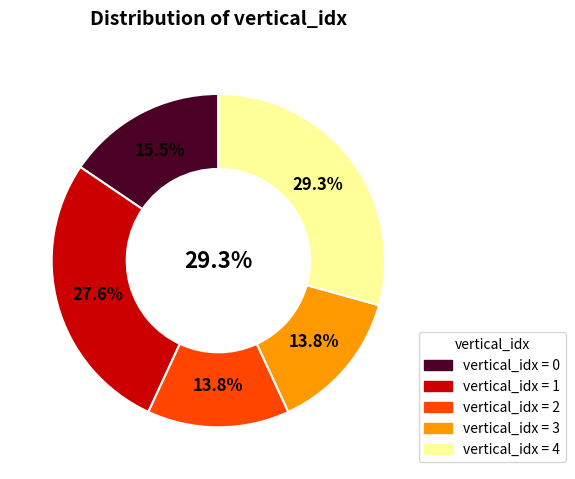

What is the largest slice in the pie chart?

4